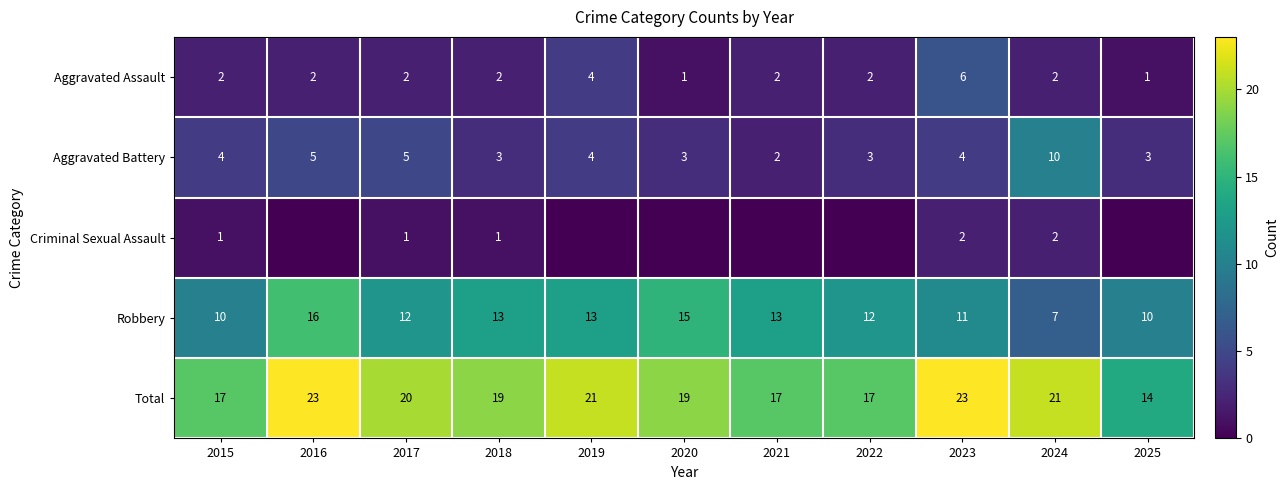

Where does the Robbery series first go above 12?

2016